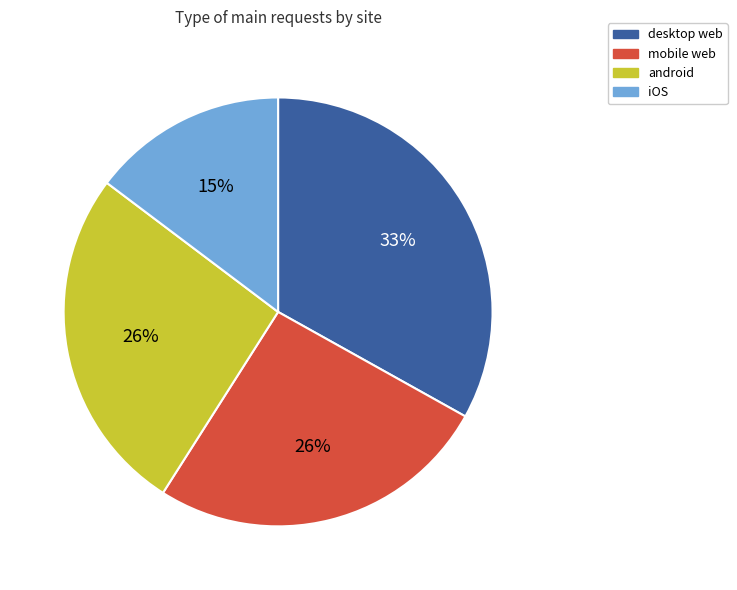

To the nearest percent, what is the difference between the desktop web and mobile web slice percentages?

7%